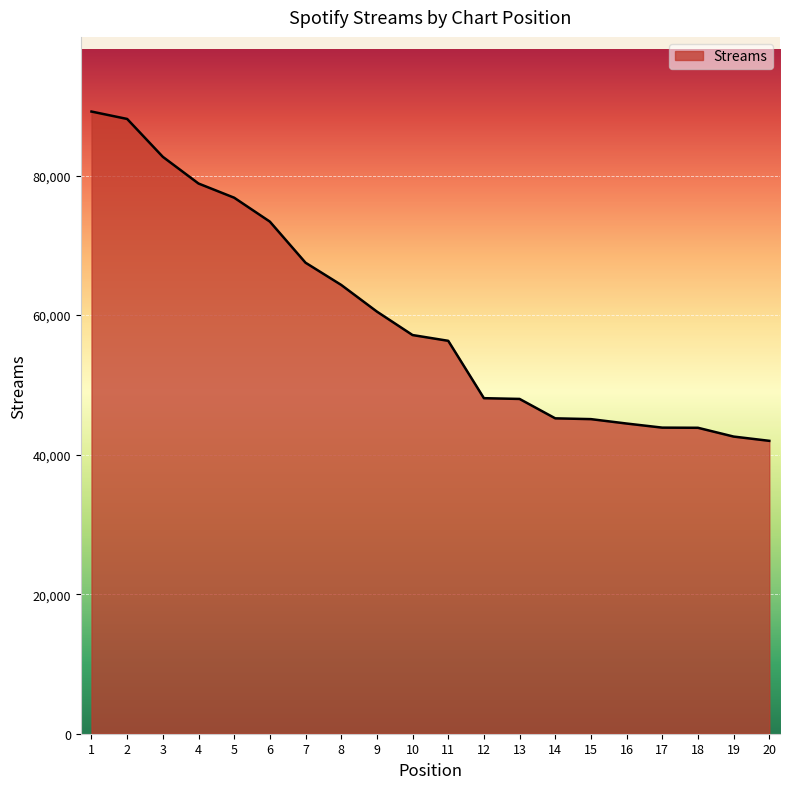

What is the difference between the maximum and minimum values?

47196